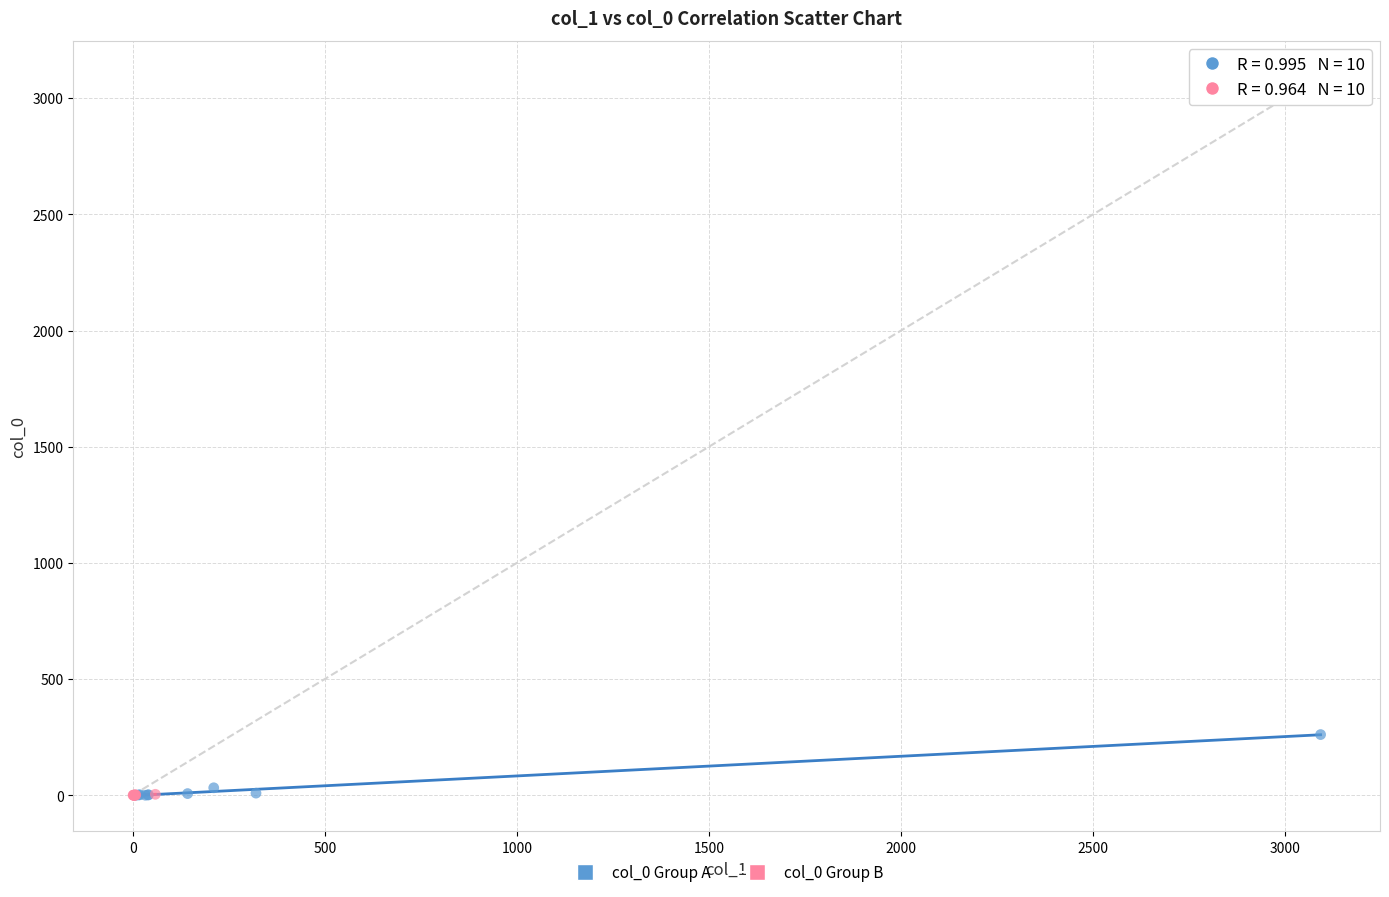

Which series has the widest spread of Y values?

col_0 Group A